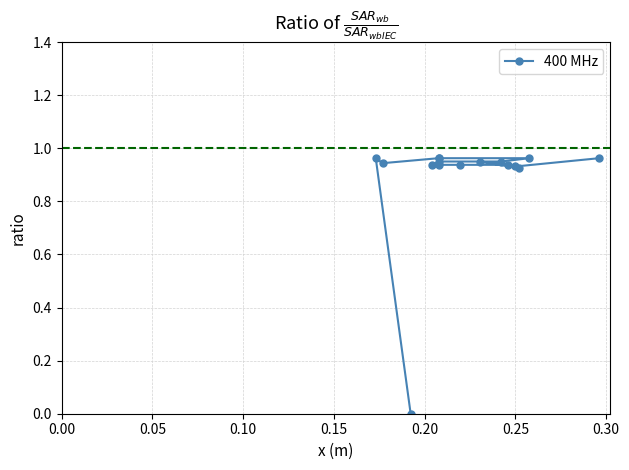

True or false: the data has more than 1 interior local peaks.

True